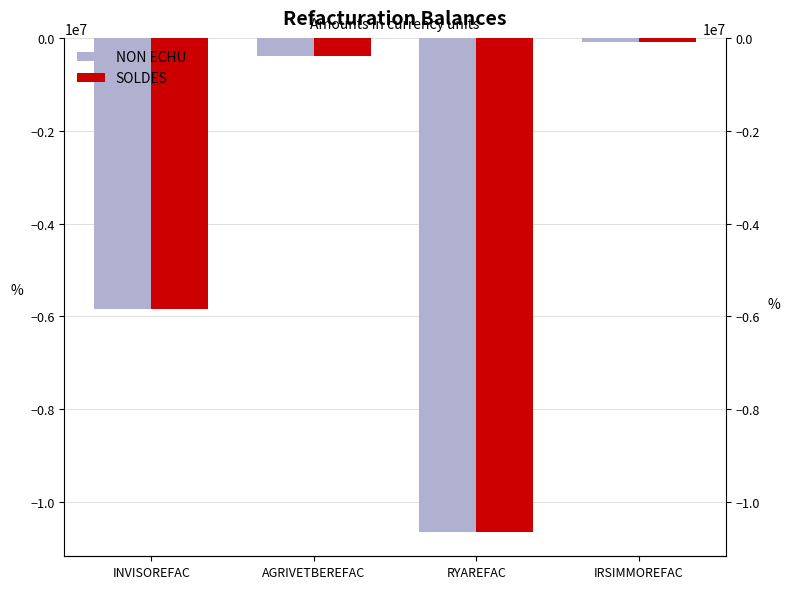

What is the label of the 1st bar from the left?

INVISOREFAC